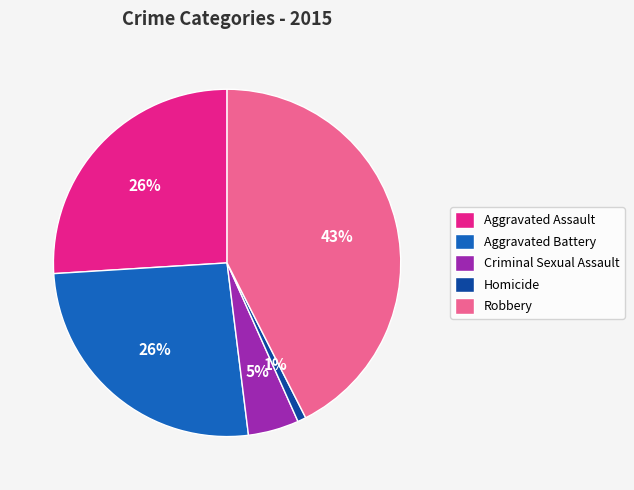

To the nearest percent, what is the combined percentage of Aggravated Battery and Criminal Sexual Assault?

31%